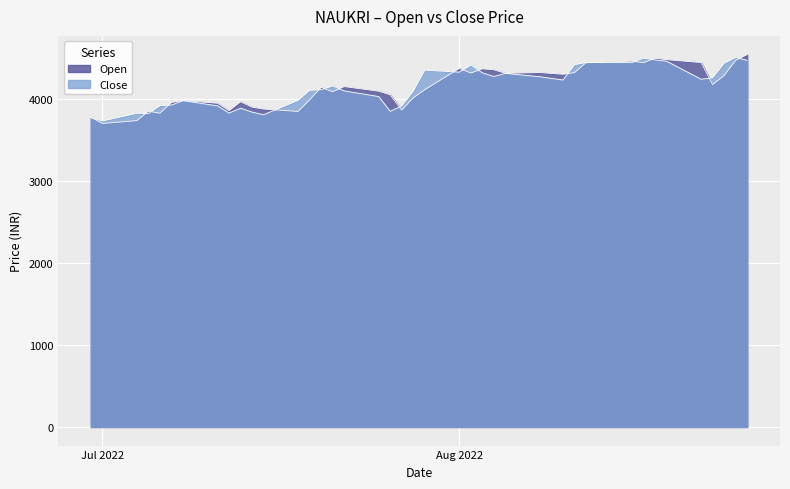

Does the chart display data point markers on the line(s)?

No